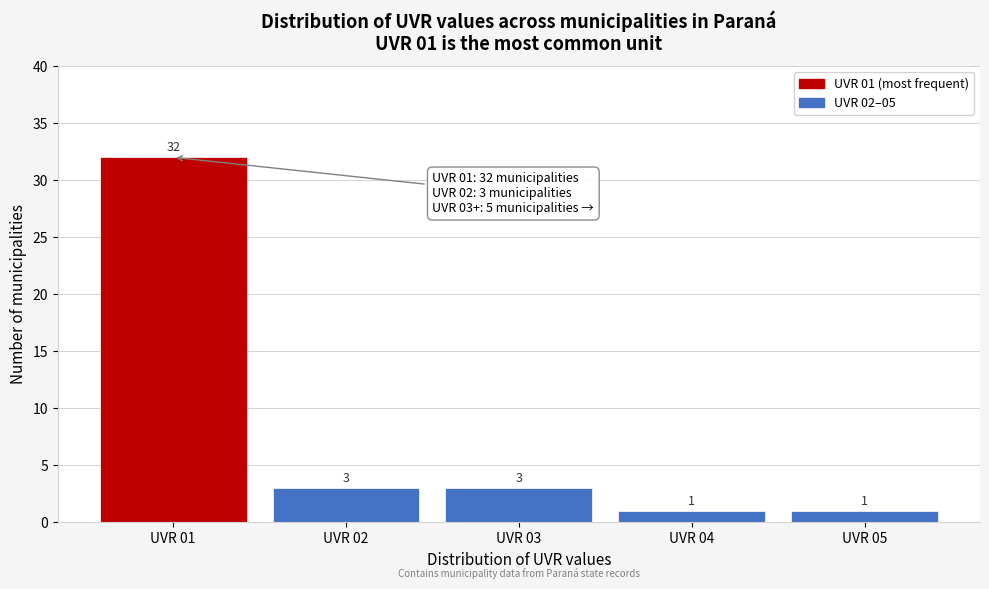

Reading left to right, list all the values displayed in this chart.

32	3	3	1	1